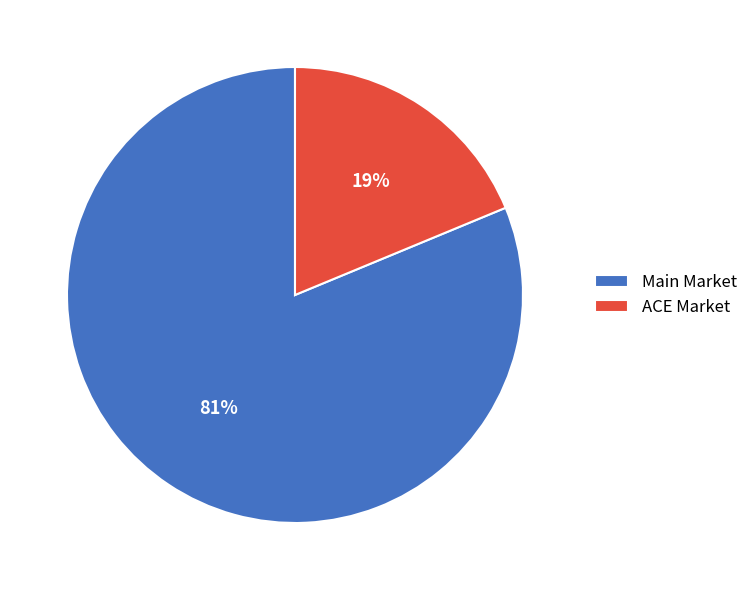

What percentage is the Main Market slice, to the nearest percent?

81%